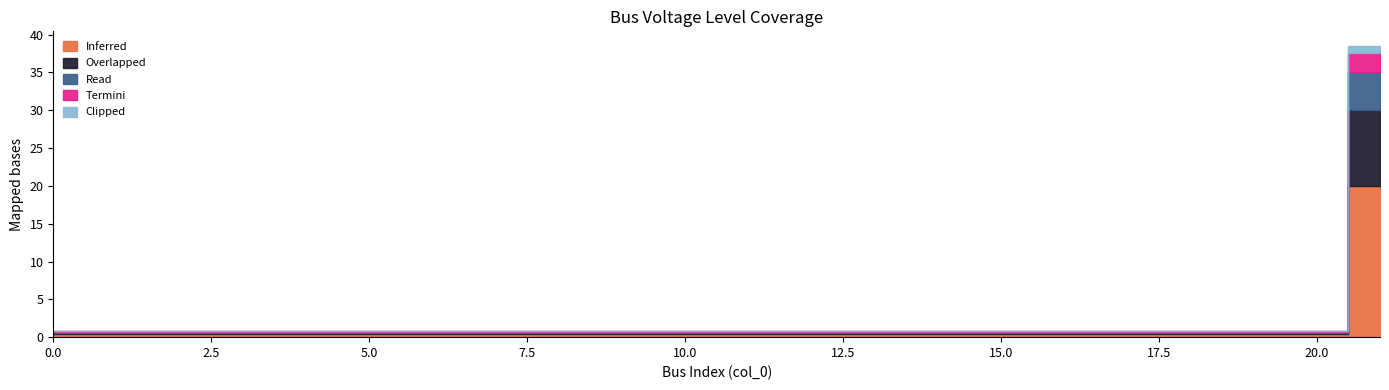

What are all the series names shown in the legend?

Inferred, Overlapped, Read, Termini, Clipped